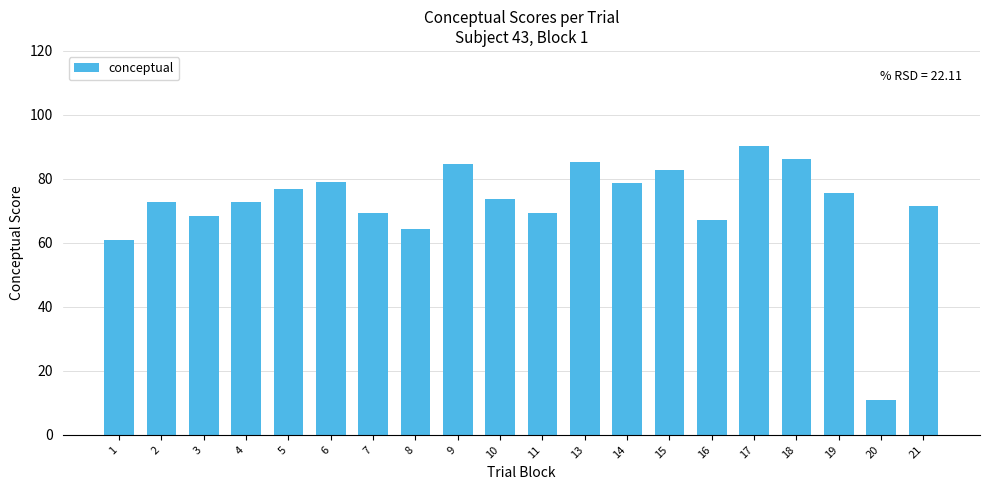

At which label is the value closest to 50?

1